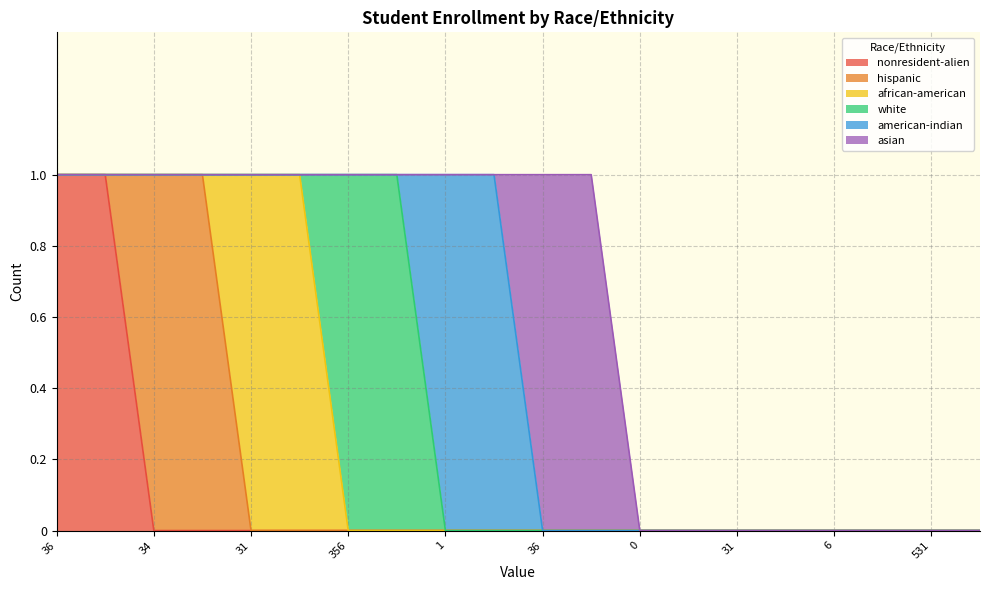

Which series has the largest range (max minus min)?

nonresident-alien